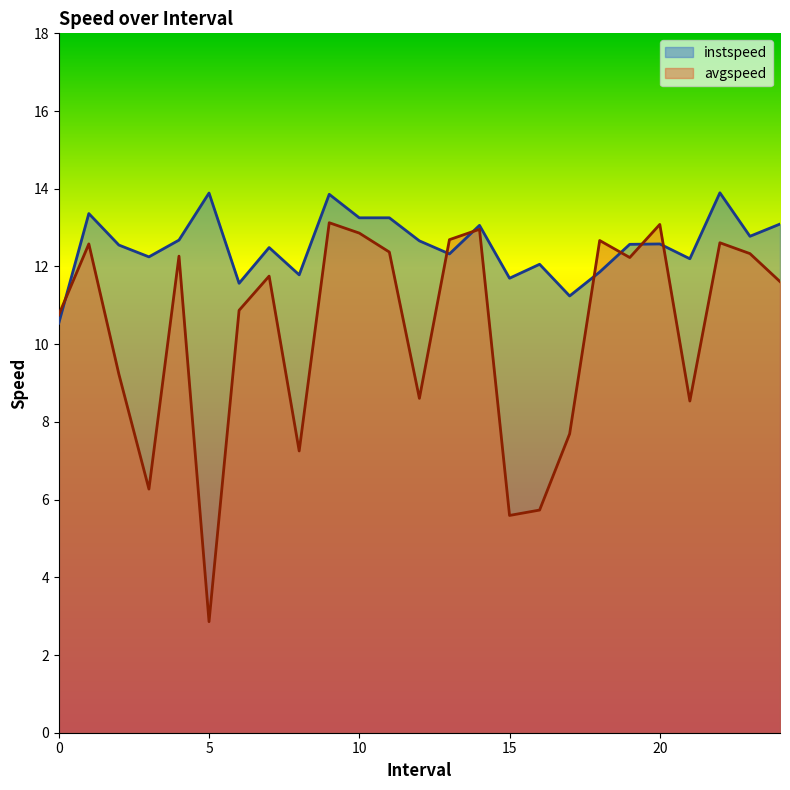

Which series has the largest range (max minus min)?

avgspeed